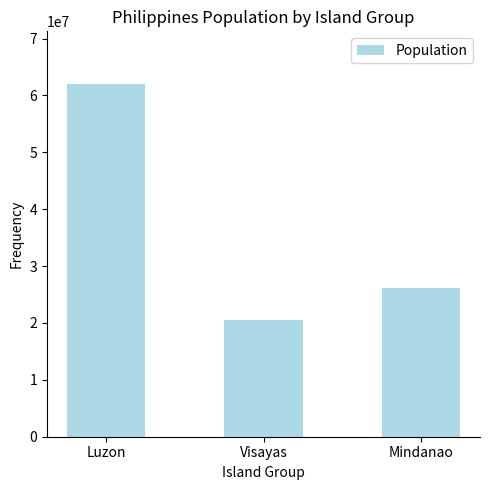

What is the maximum value shown in the chart?

61973875